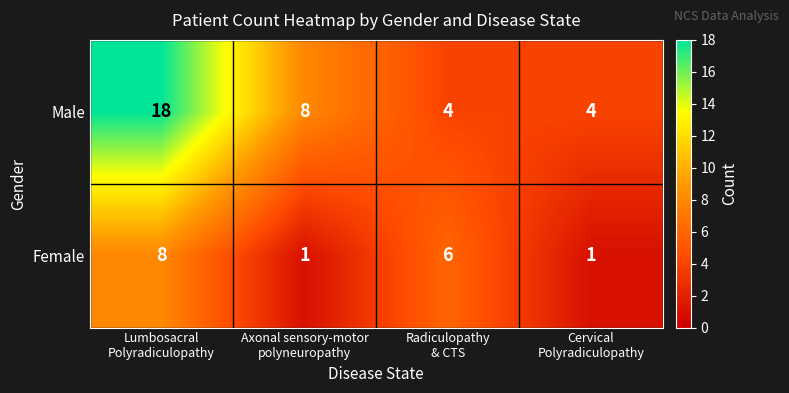

List the series in order of their peak value, lowest first.

Female, Male